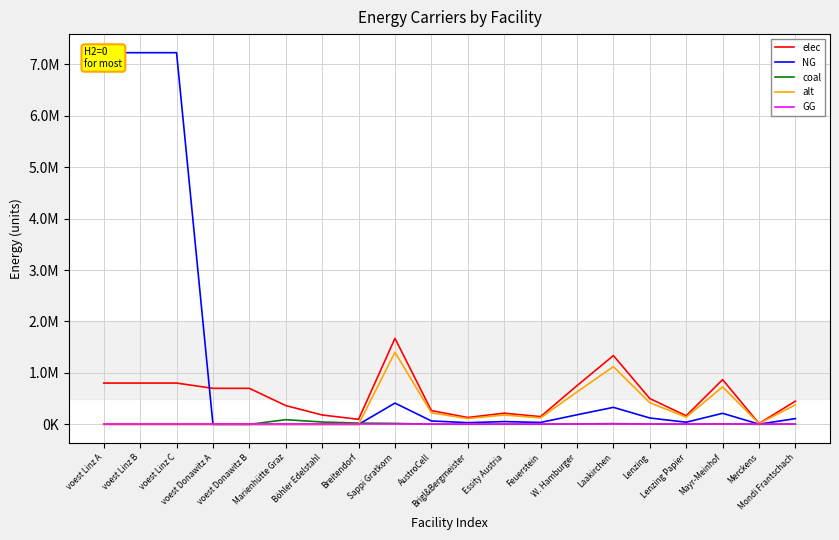

What is the difference between the coal values at Laakirchen and Sappi Gratkorn?

3722.3